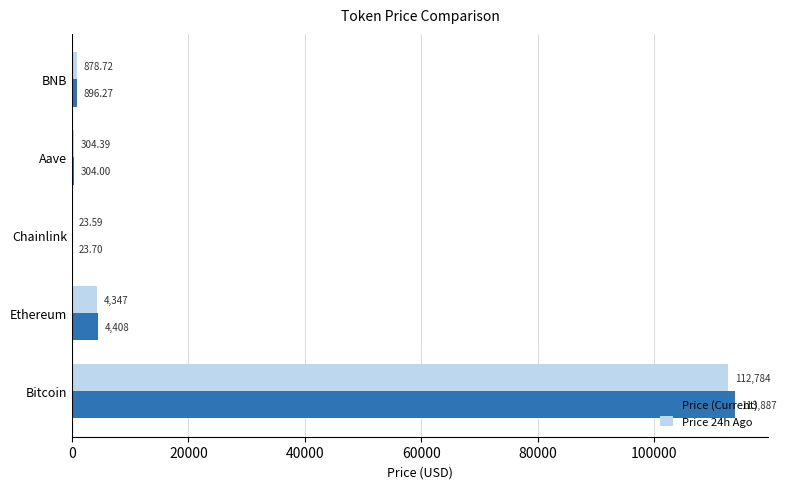

Count the number of categories in the chart.

5